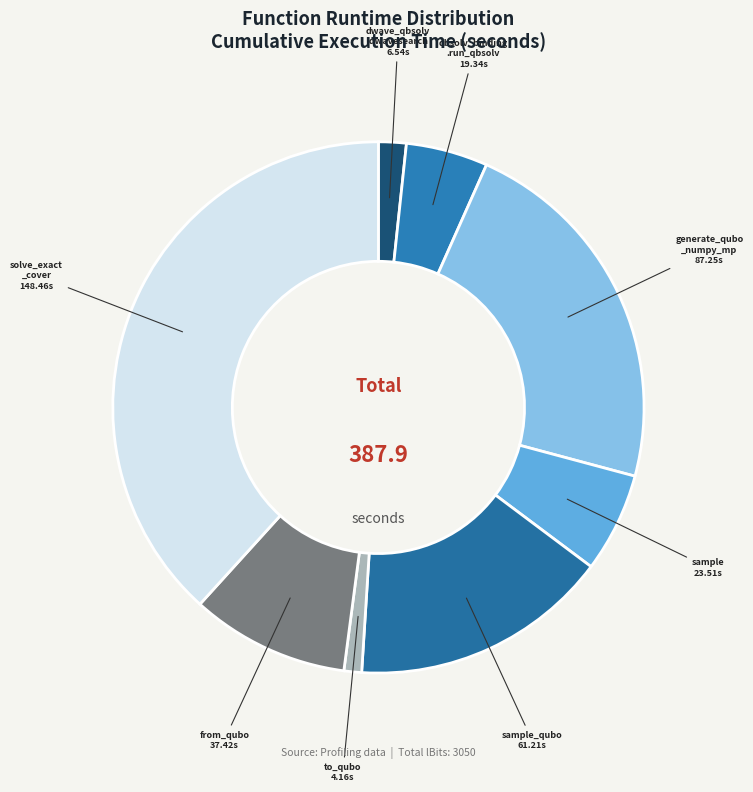

The from_qubo slice represents 1% of the pie. True or false?

False